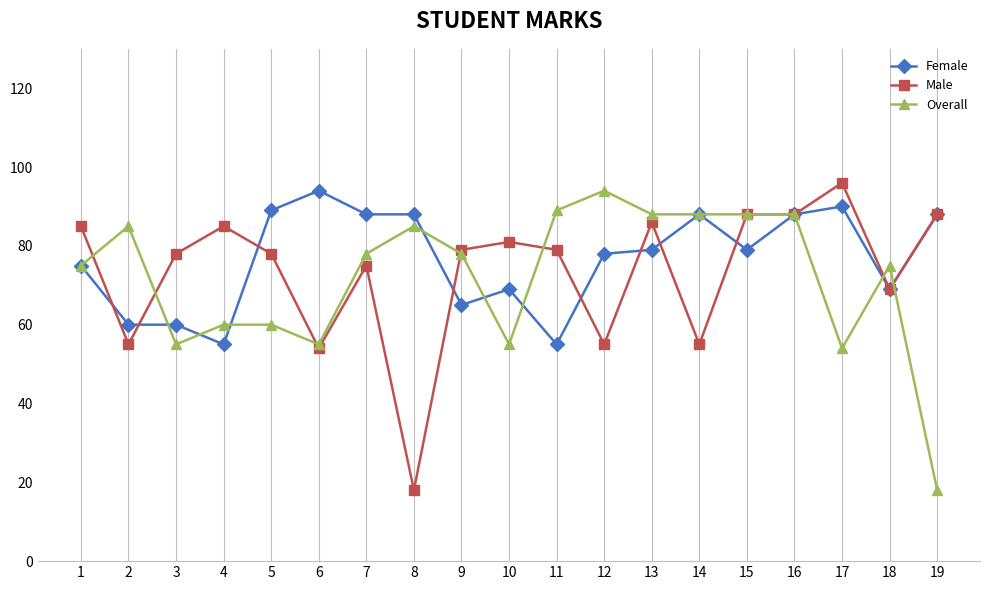

What is the sum of the Overall values at 8 and 15?

173